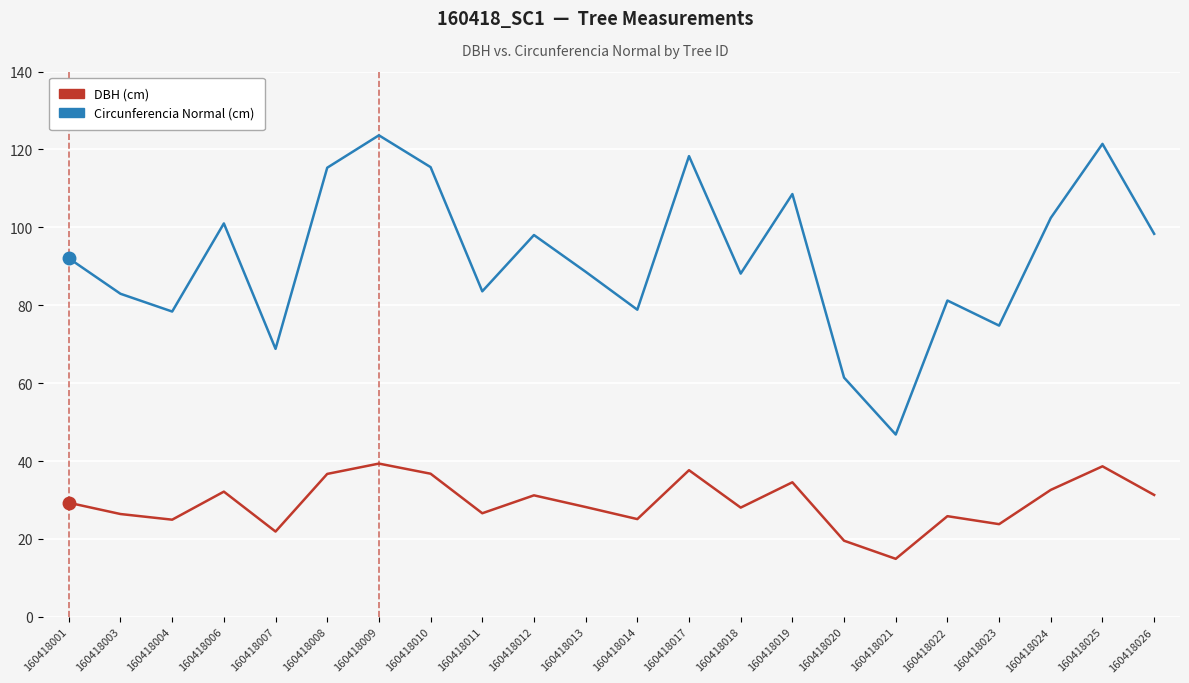

Is it true that DBH (cm) equals 16.3 at 160418019?

False